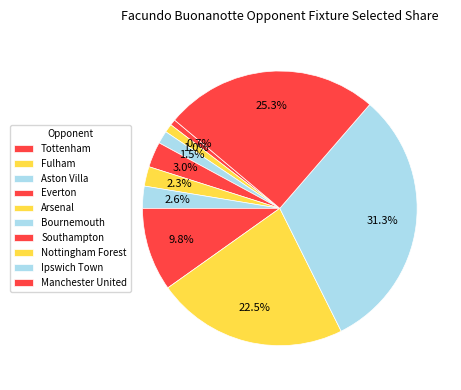

Count the number of slices in the pie.

10